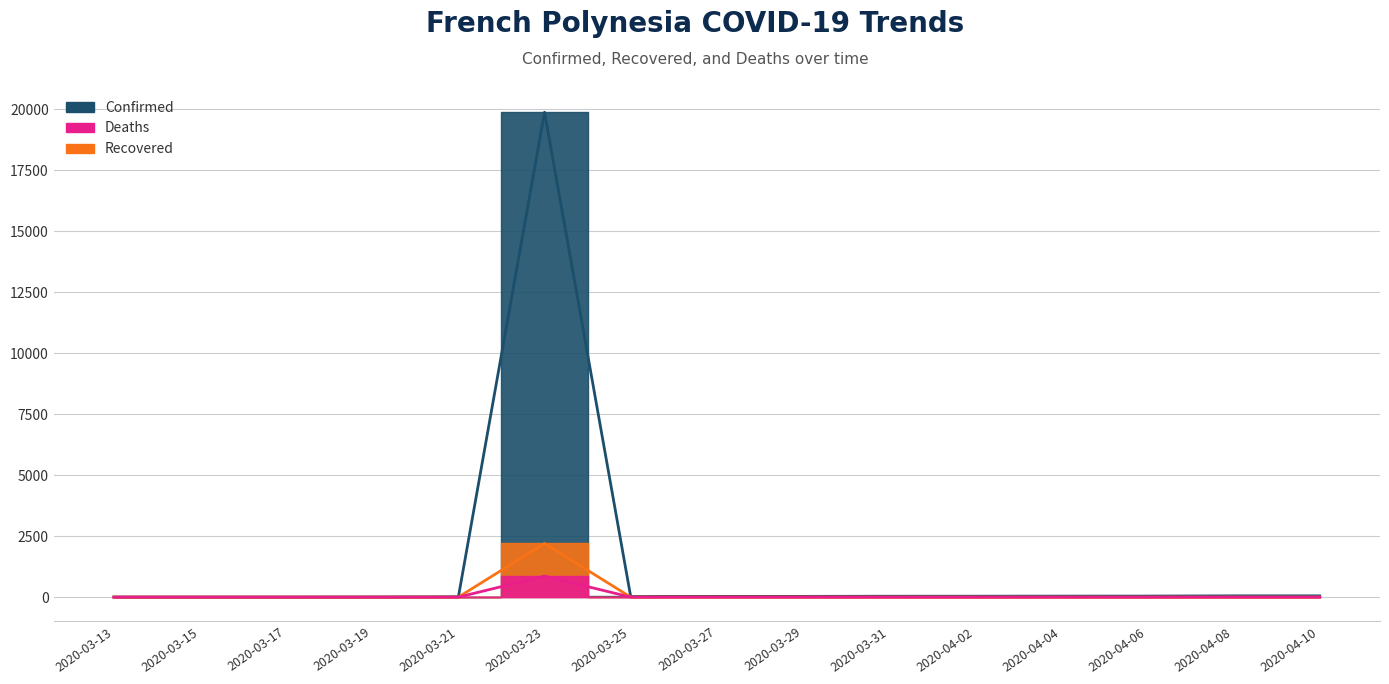

Reading left to right, extract all data points from this chart.

Confirmed: 3	3	3	6	15	19874	25	30	30	36	37	40	42	51	51
Recovered: 0	0	0	0	0	2200	0	0	0	0	0	0	0	0	0
Deaths: 0	0	0	0	0	860	0	0	0	0	0	0	0	0	0